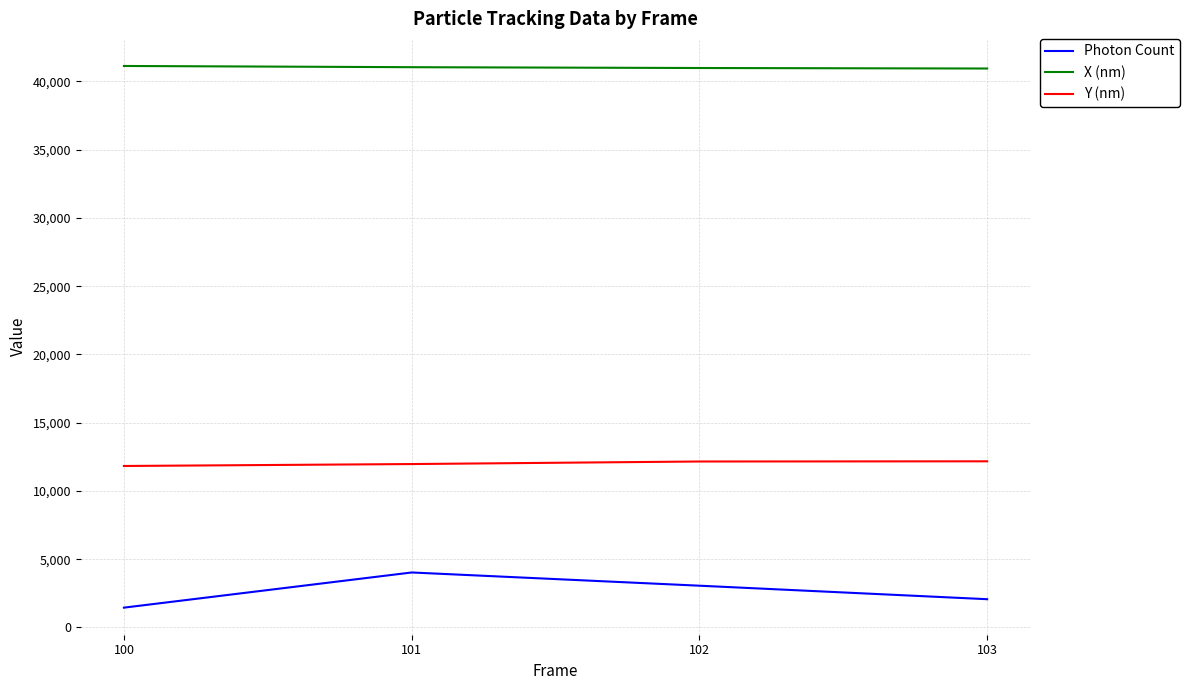

What is the total value across all series at 103?

55189.6